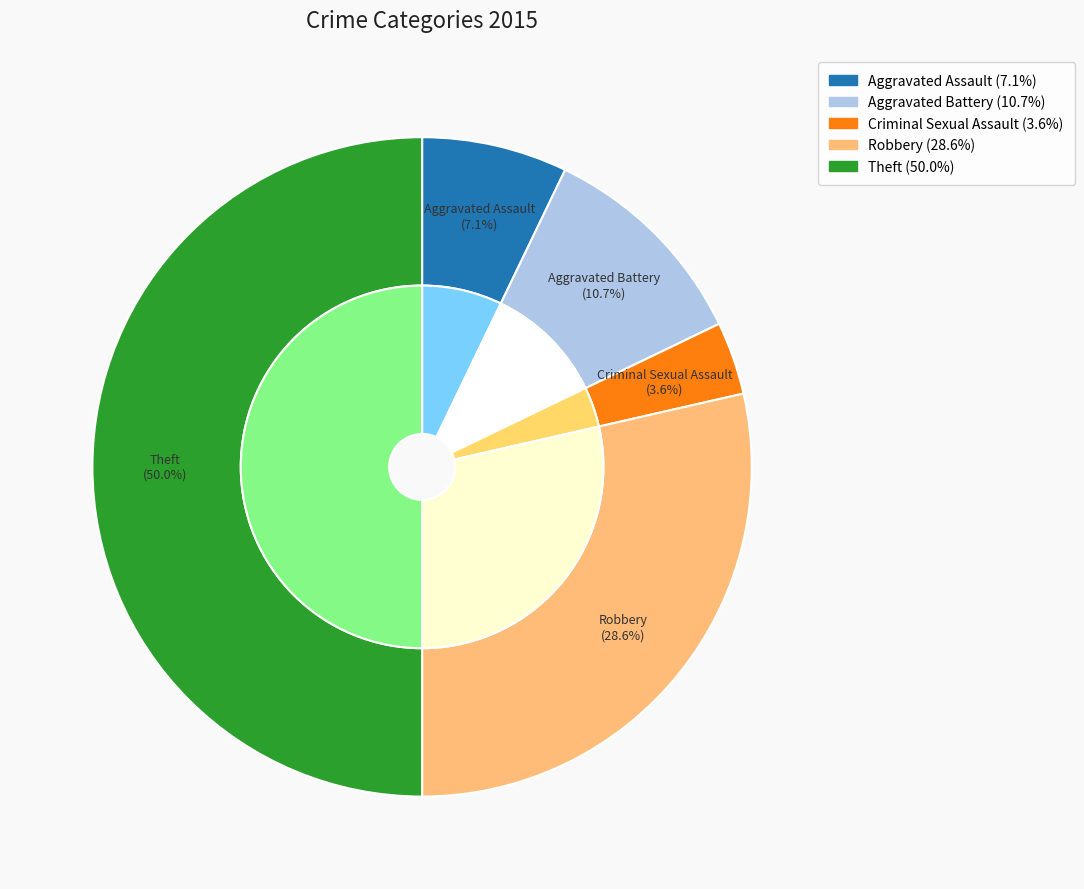

How many slices are in this pie chart?

5